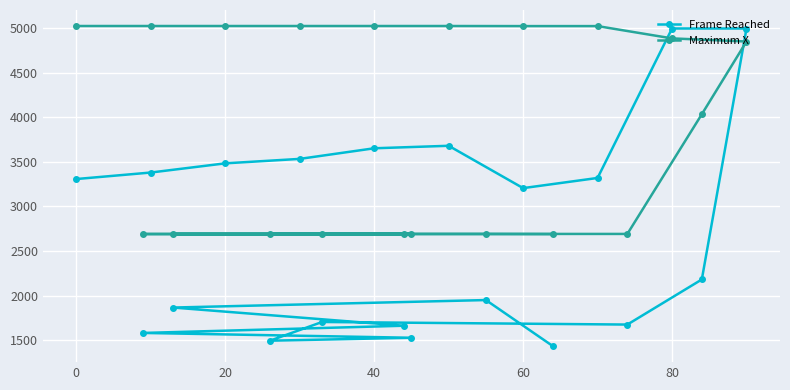

Which series has the largest range (max minus min)?

Frame Reached